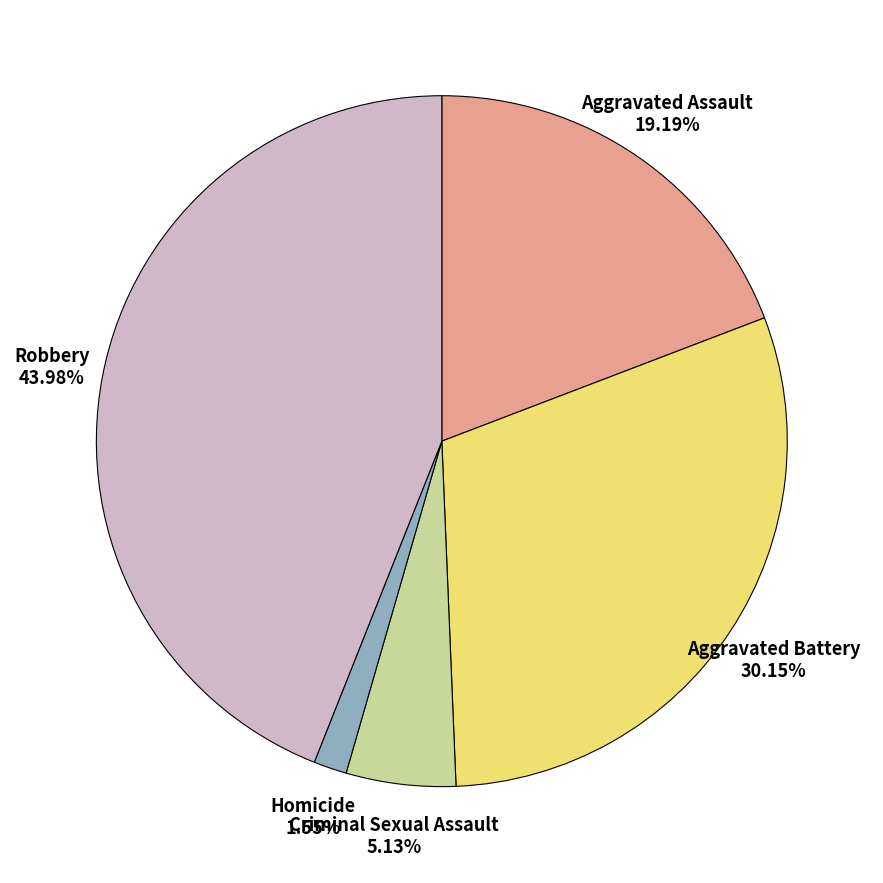

Is there any slice that represents more than half of the pie?

No